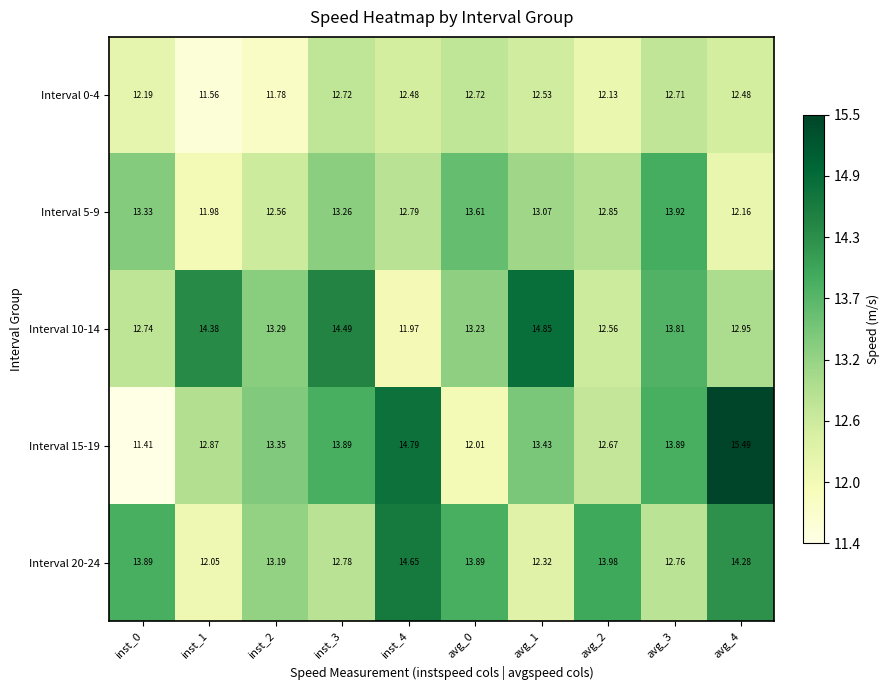

Is the value of Interval 15-19 at inst_2 greater than the value of Interval 10-14 at inst_3?

No